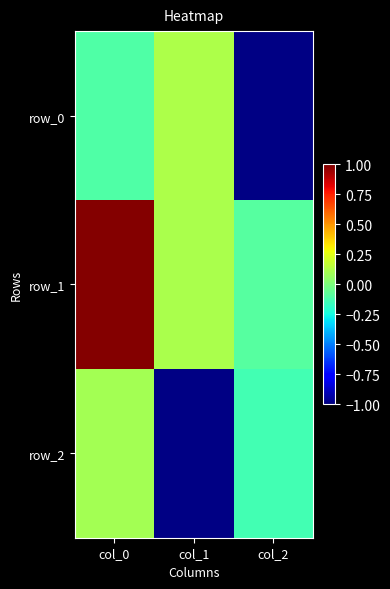

How many values in the row_1 series are below 0?

1